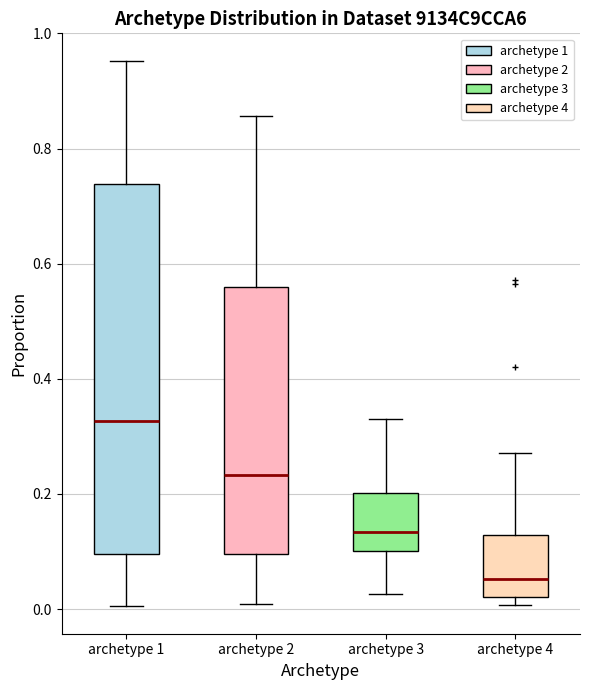

Which box's median line is the lowest?

archetype 4